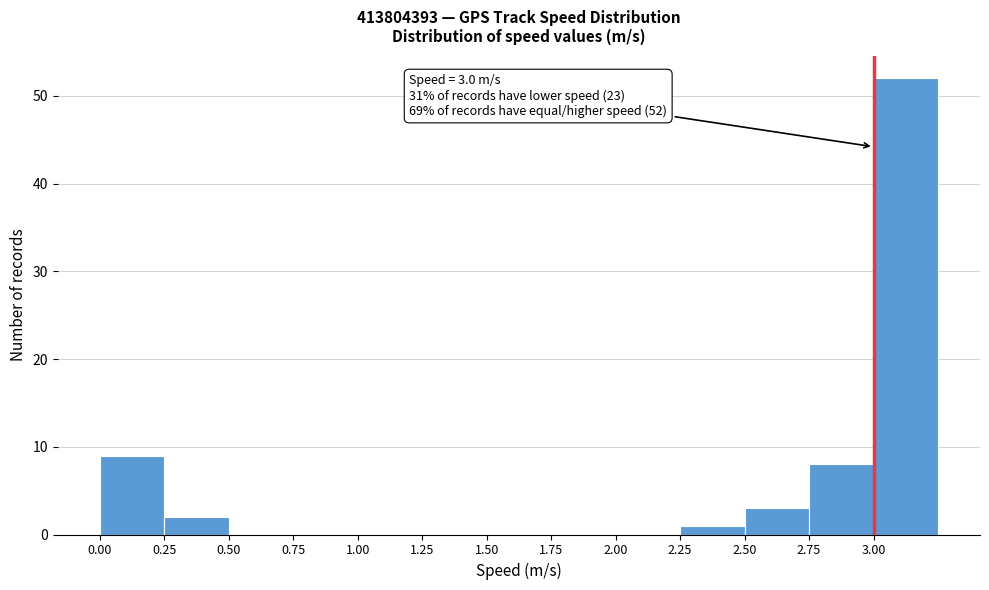

Which range on the x-axis has the tallest bar?

3.00 to 3.25